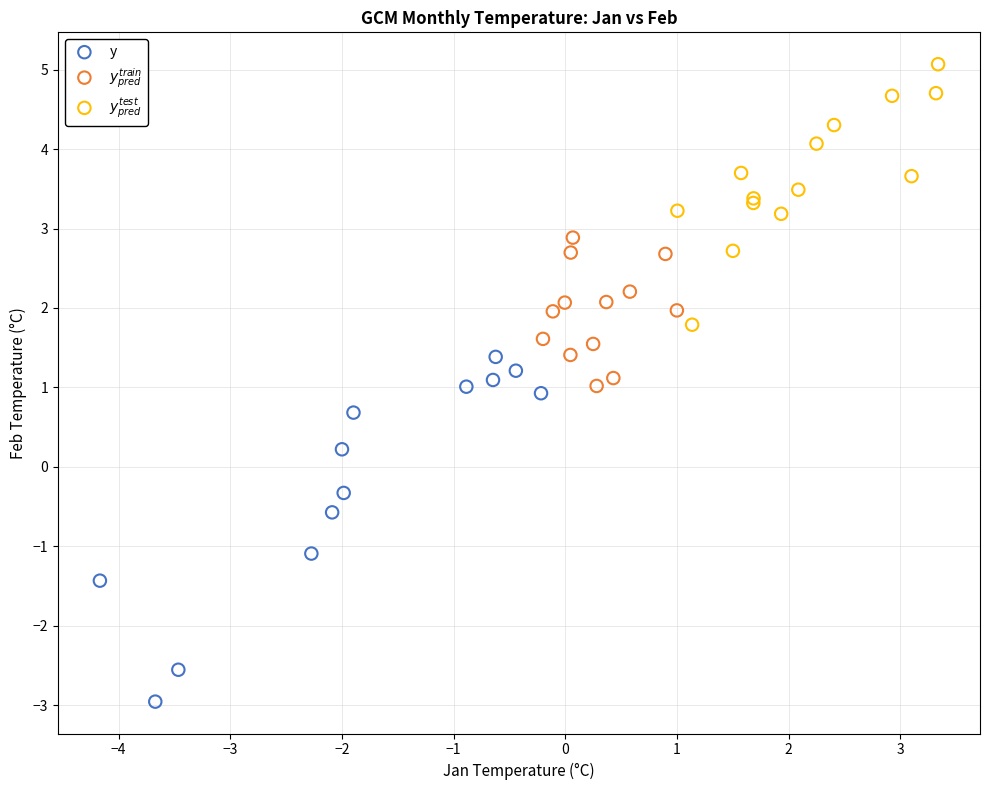

Which series contains the highest Y value?

$y_{pred}^{test}$